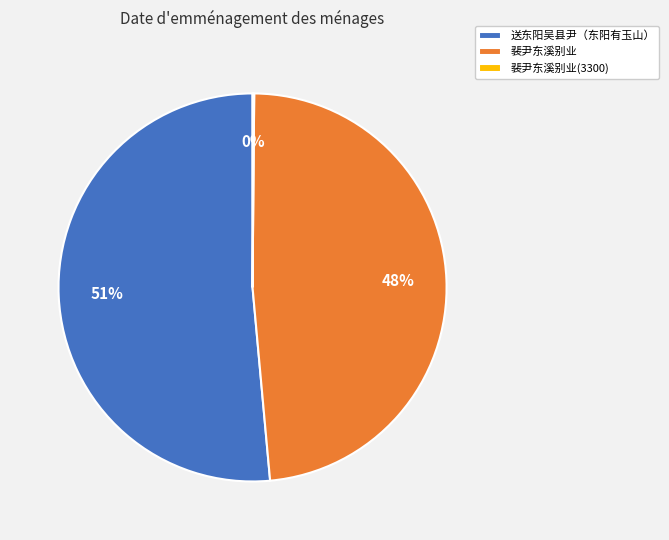

Is it true that 裴尹东溪别业 is 41% of the pie?

False